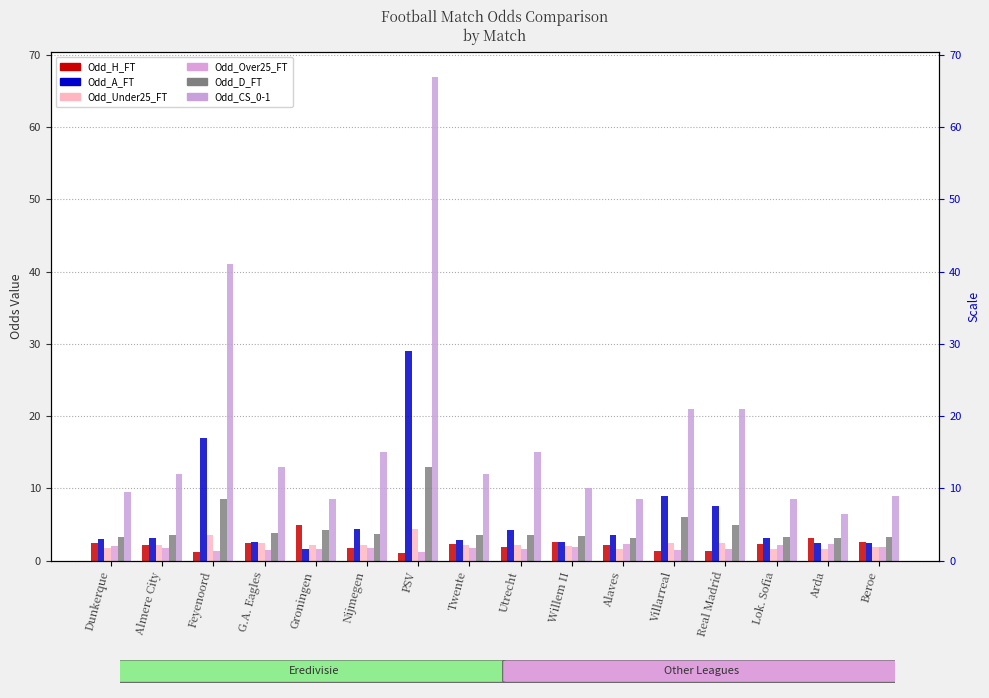

Is the value of Odd_A_FT at Twente greater than the value of Odd_Over25_FT at PSV?

Yes